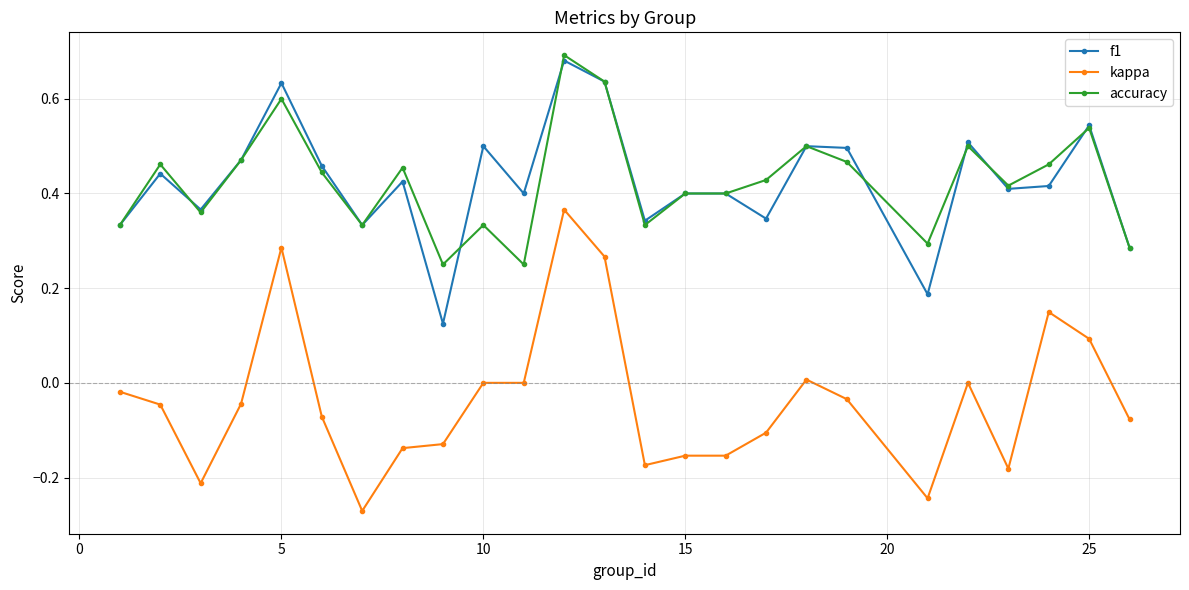

True or false: f1 has more than 2 interior local peaks.

True